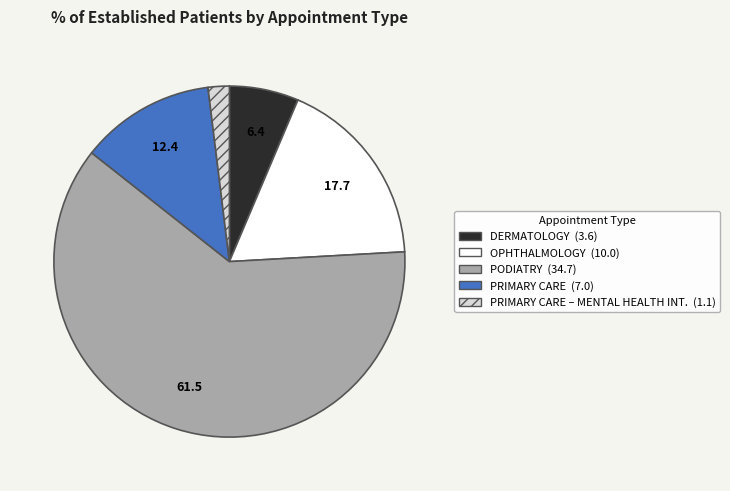

Is there any slice that represents more than half of the pie?

Yes